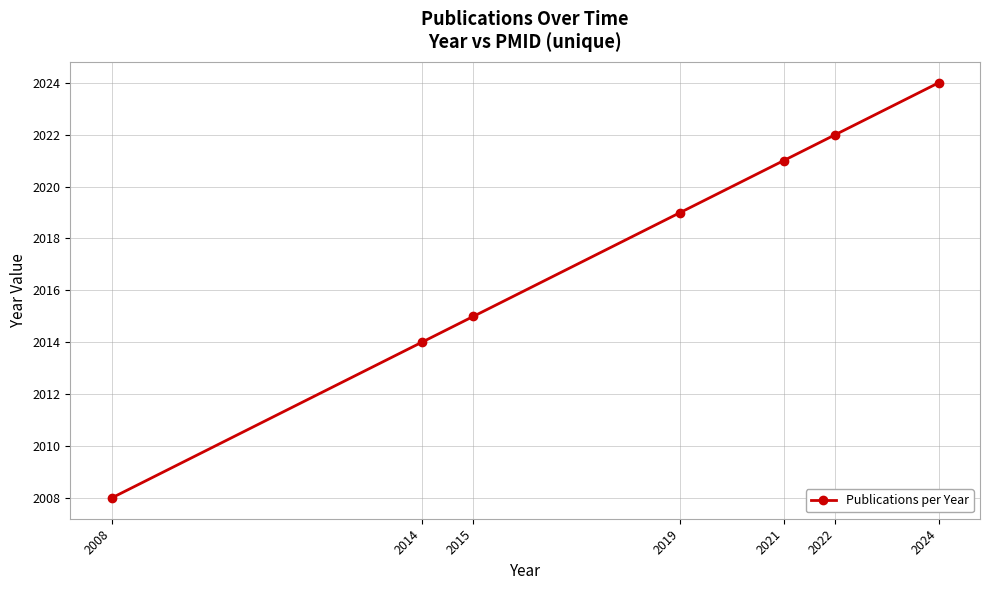

Does the chart have visible grid lines?

Yes